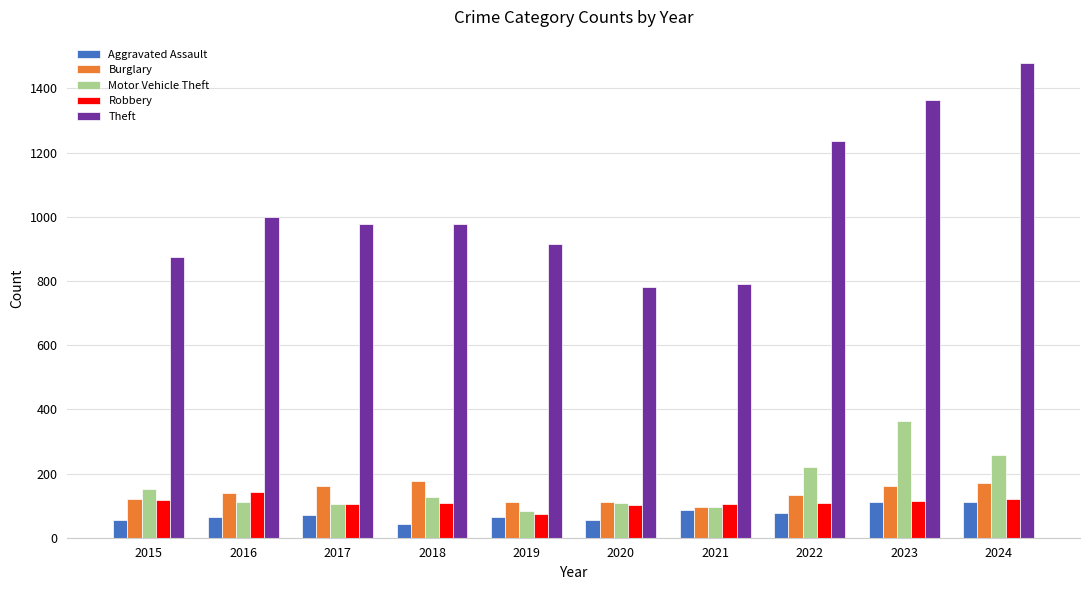

At how many categories does at least one series exceed 1097?

3